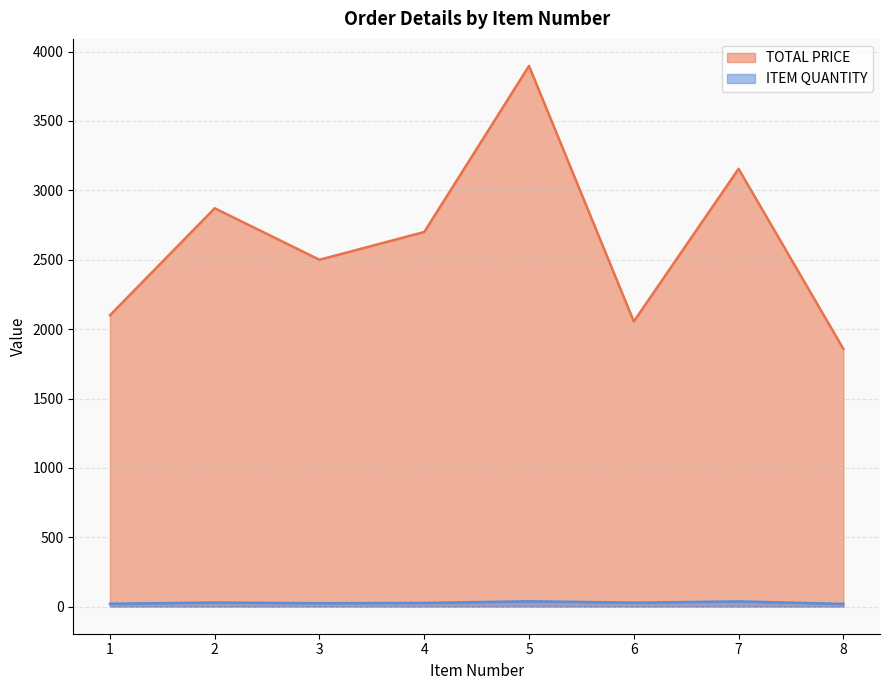

Which has a higher value, 4 or 7?

7